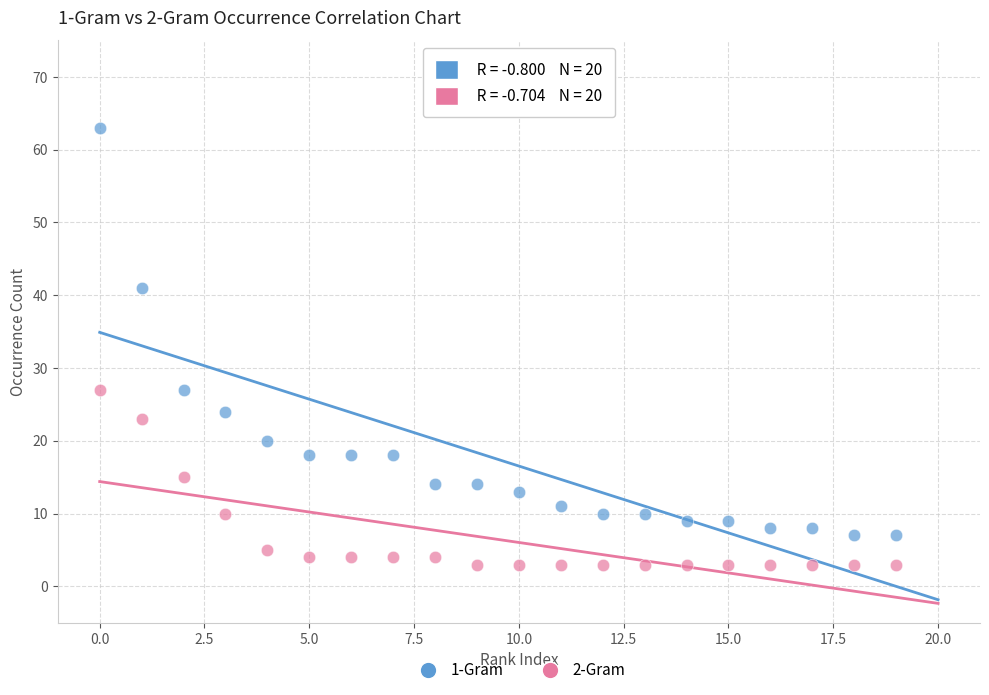

Which series reaches the maximum Y coordinate?

1-Gram